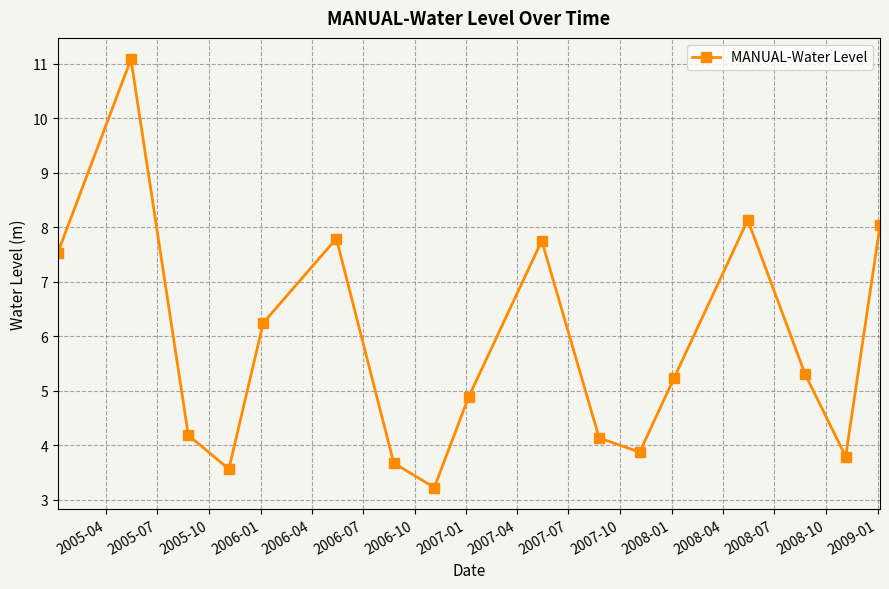

How many points are higher than both their immediate neighbors (excluding endpoints)?

4